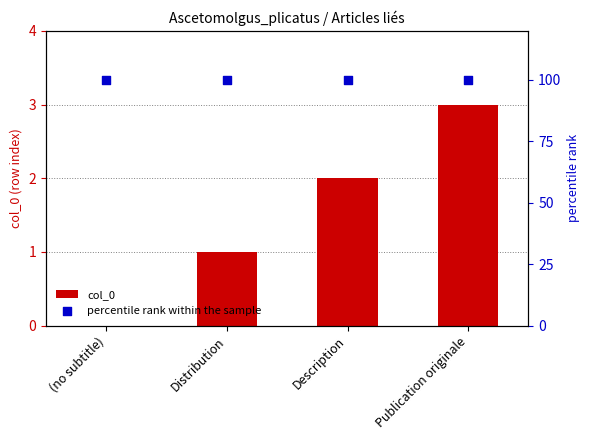

Which series reaches the maximum Y coordinate?

percentile rank within the sample